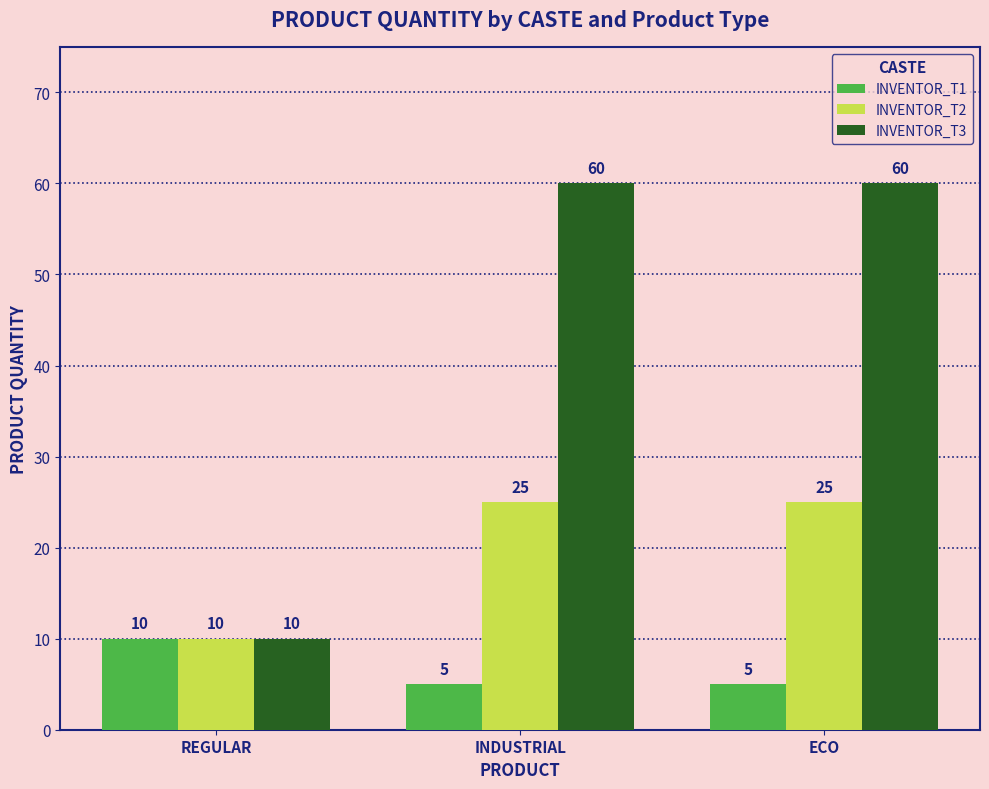

The value of INVENTOR_T2 at REGULAR is 6. True or false?

False